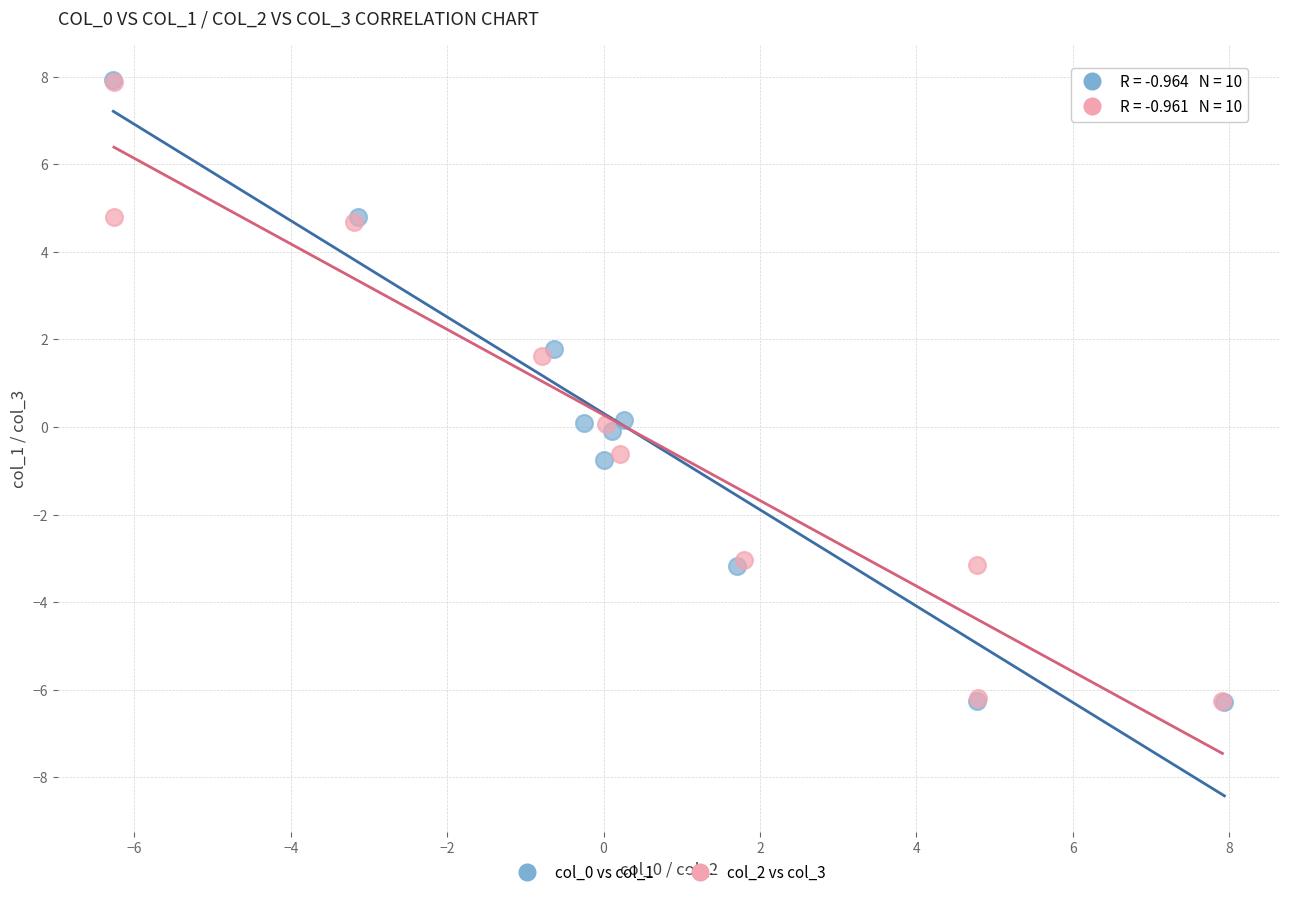

What are all the series names shown in the legend?

col_0 vs col_1, col_2 vs col_3